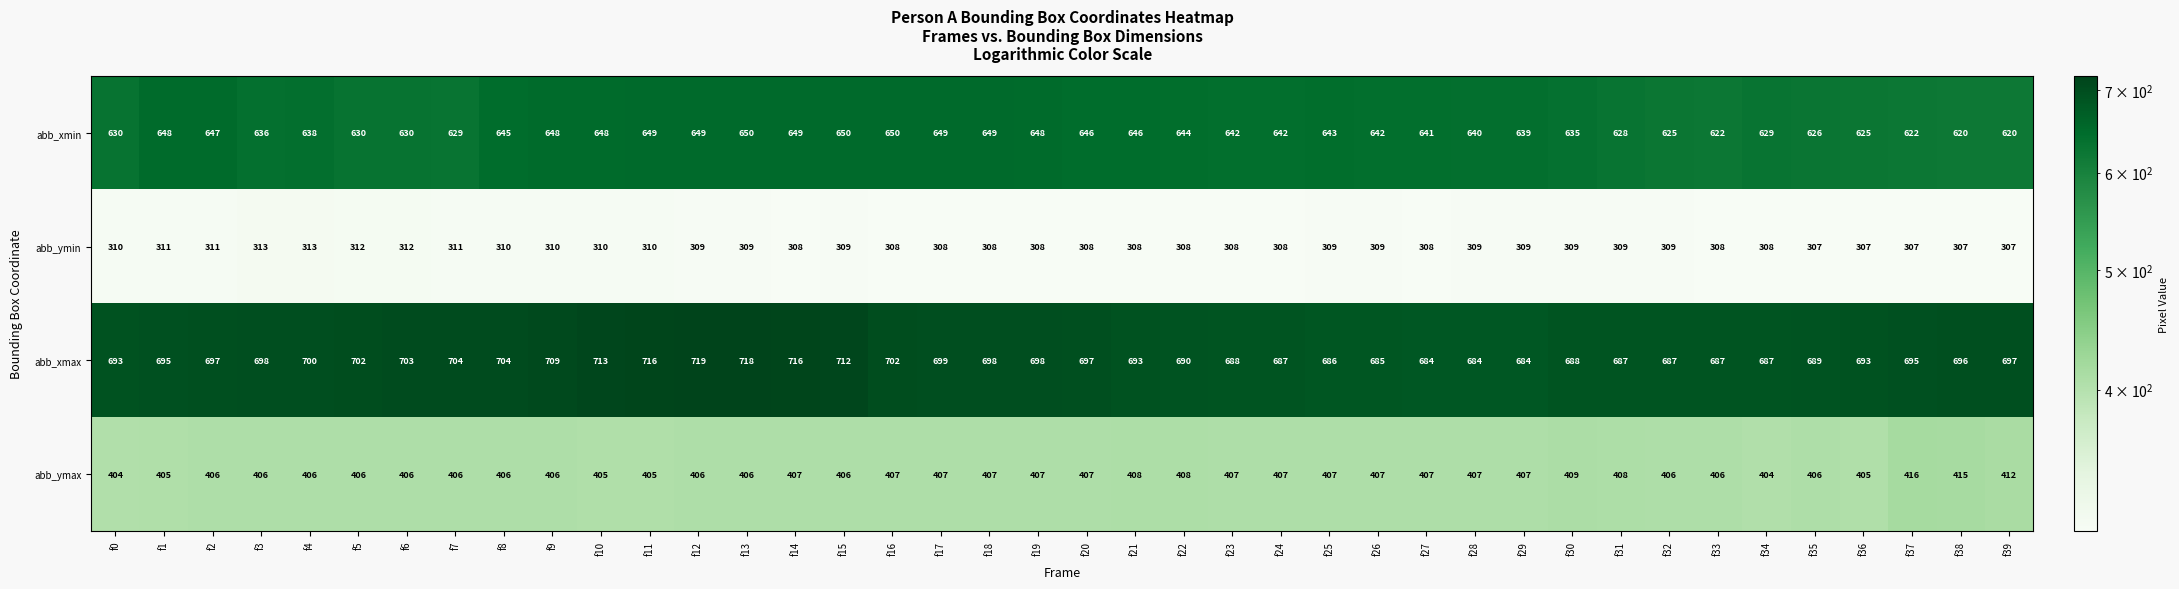

Which series has the largest range (max minus min)?

abb_xmax